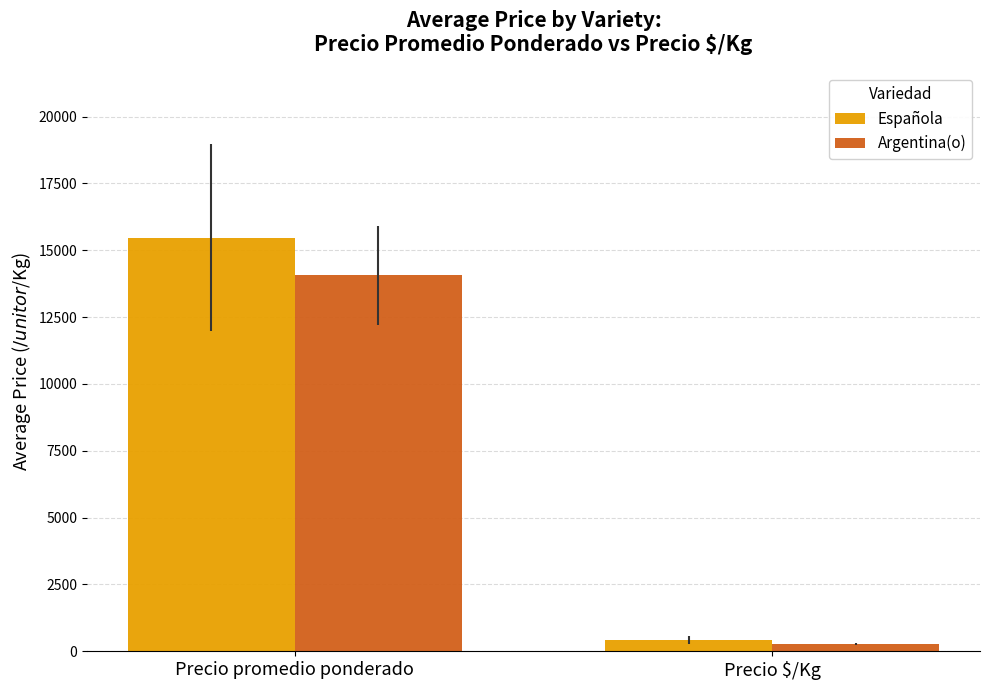

List the series in order of their peak value, highest first.

Española, Argentina(o)